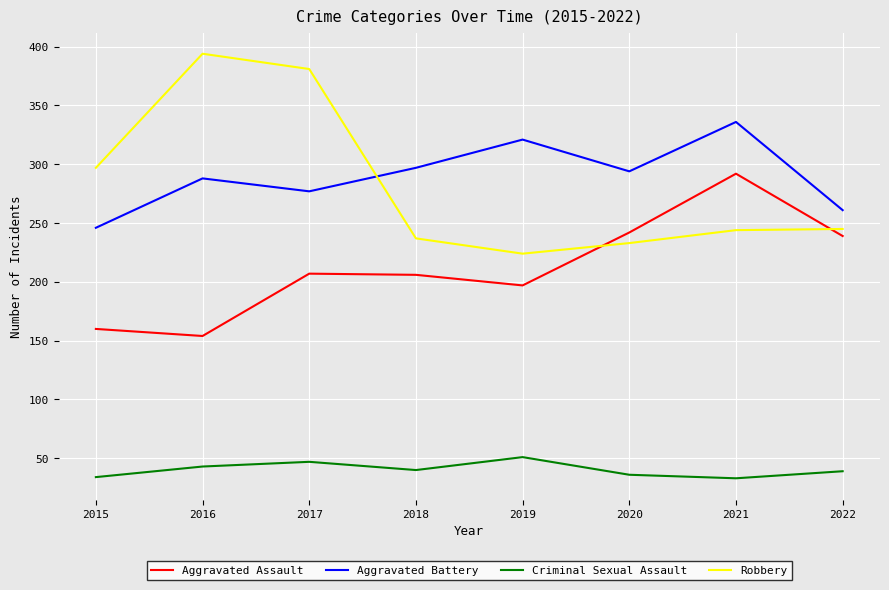

What is the sum of the Aggravated Assault values at 2021 and 2018?

498